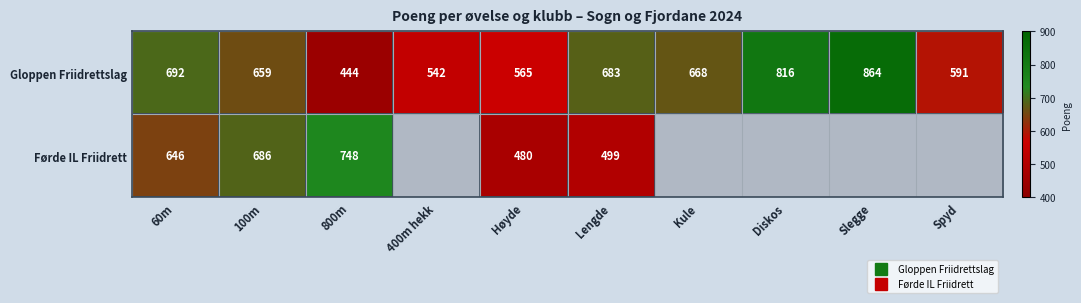

How many categories are shown in the chart?

10